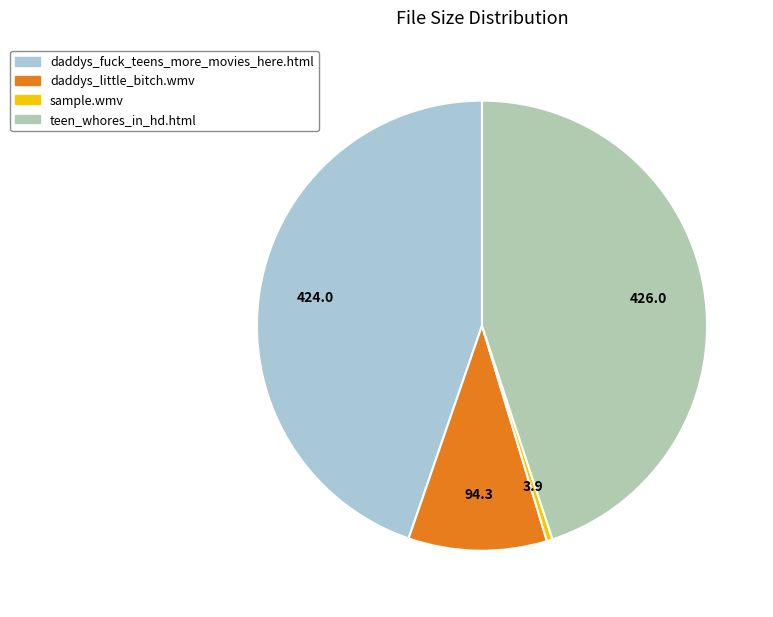

Is there a majority slice in this chart?

No